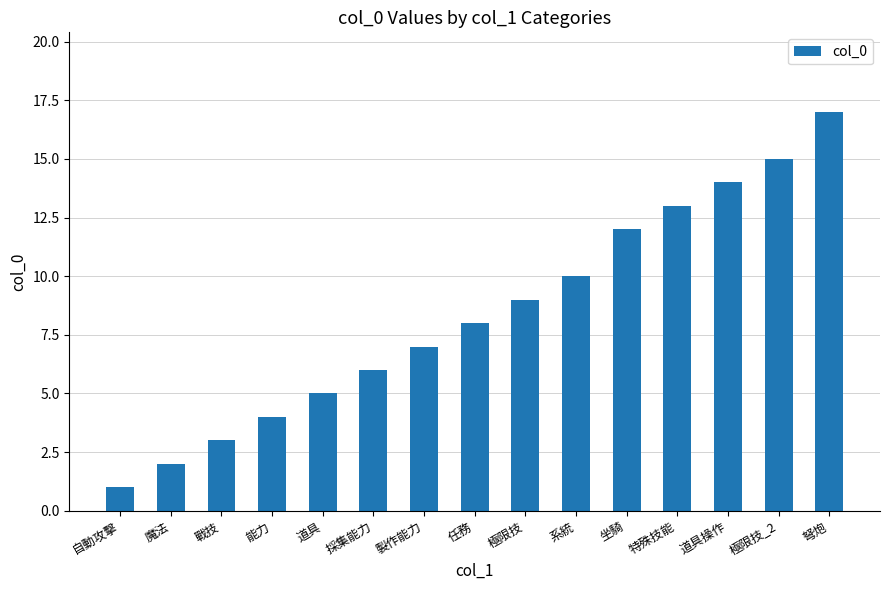

What position from the left is 製作能力?

7